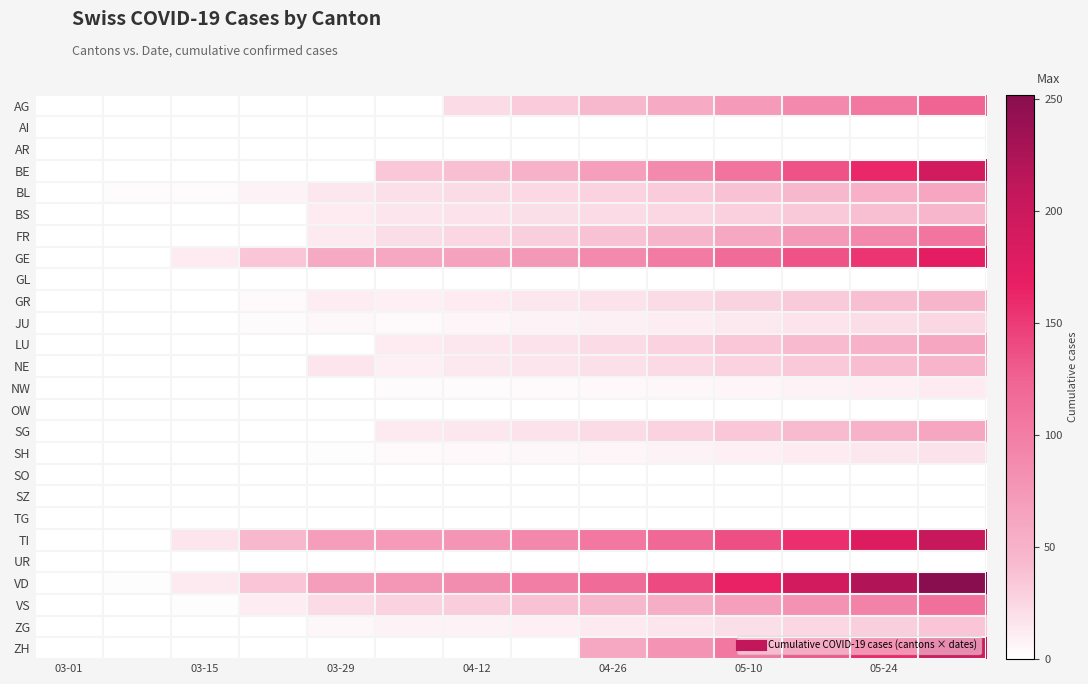

Which series has the largest total across all categories?

VD